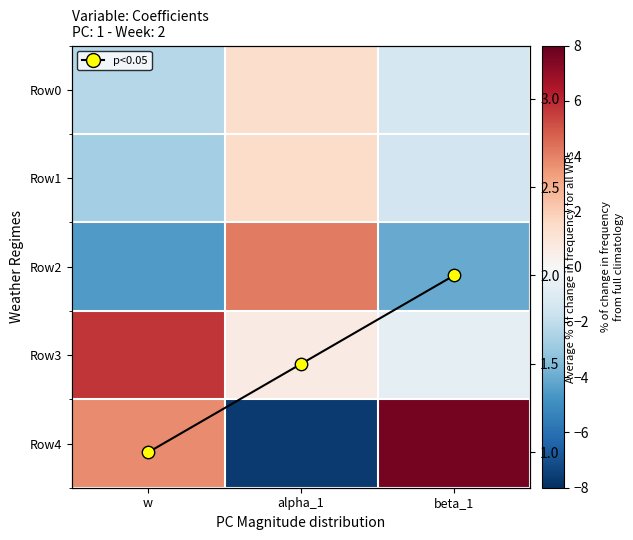

What is the sum of the p<0.05 values at alpha_1 and beta_1?

3.5